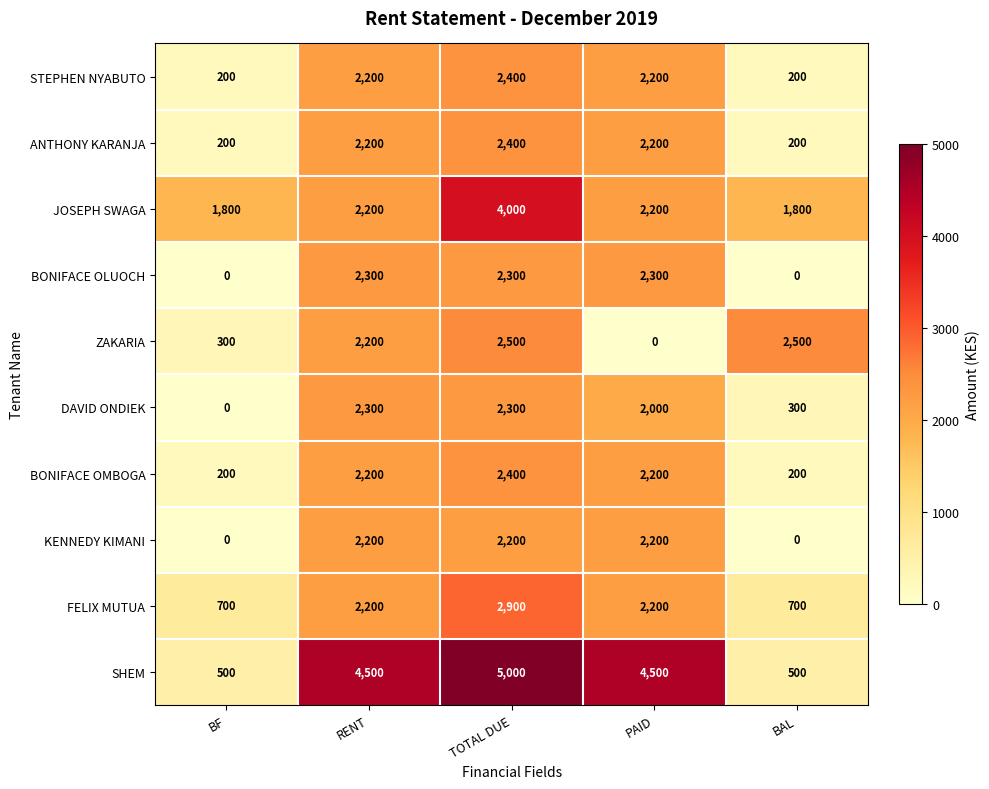

What is the highest value of the ANTHONY KARANJA series?

2400